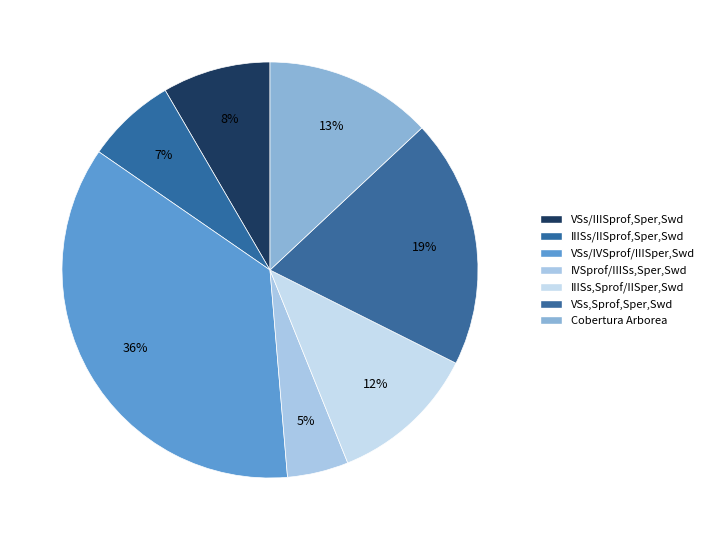

Which has a higher value, IIISs/IISprof,Sper,Swd or VSs/IVSprof/IIISper,Swd?

VSs/IVSprof/IIISper,Swd